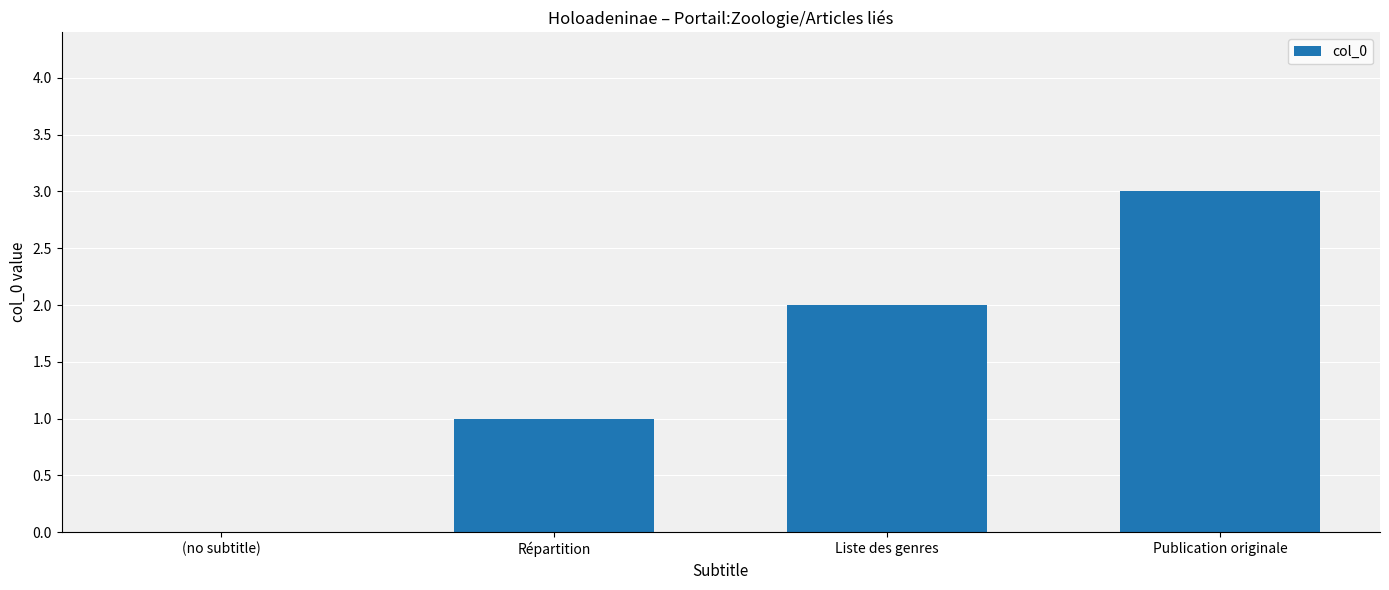

Between Publication originale and (no subtitle), which is larger?

Publication originale